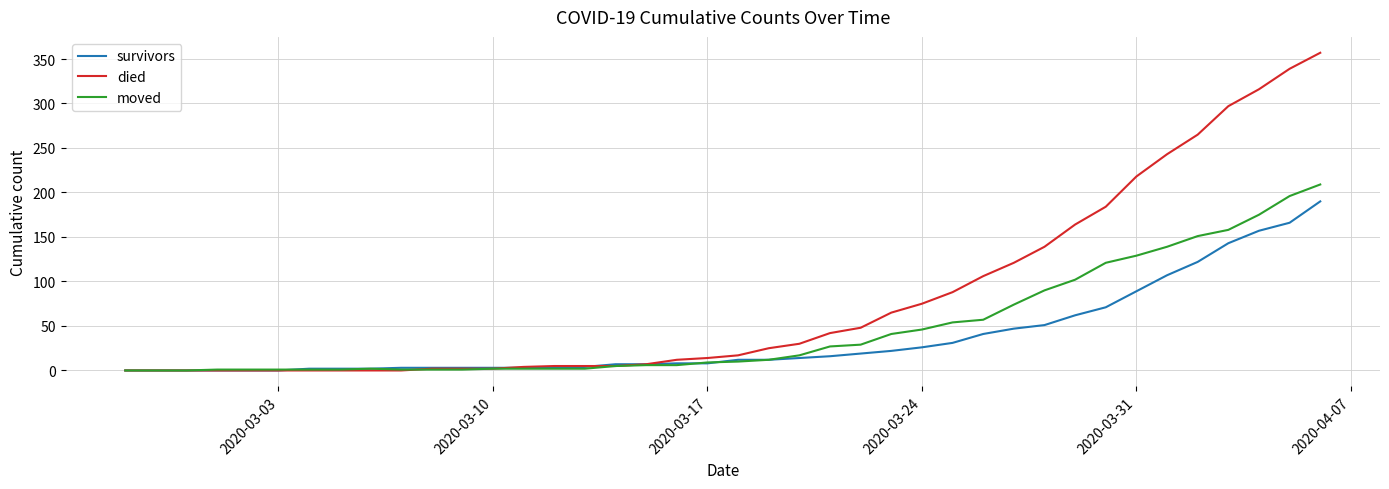

What is the average value of the died series?

80